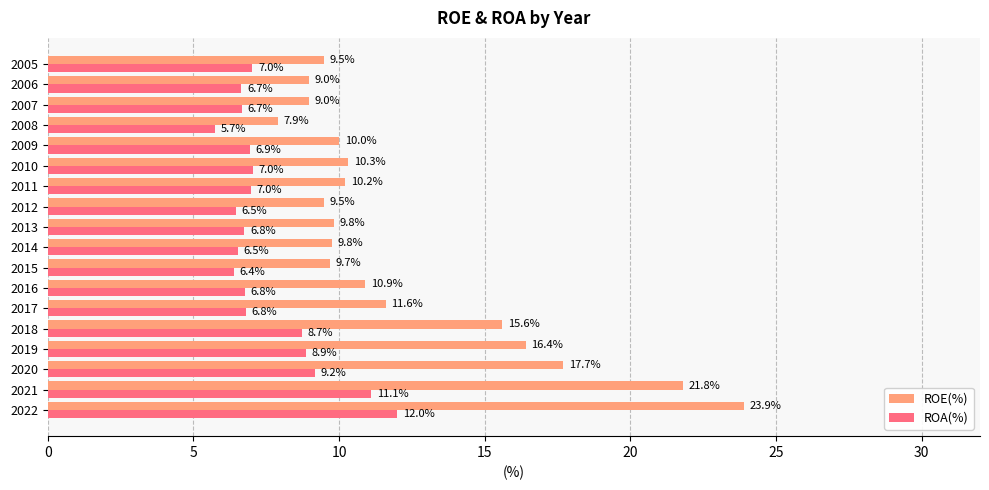

Rank the series by their average value, from highest to lowest.

ROE(%), ROA(%)